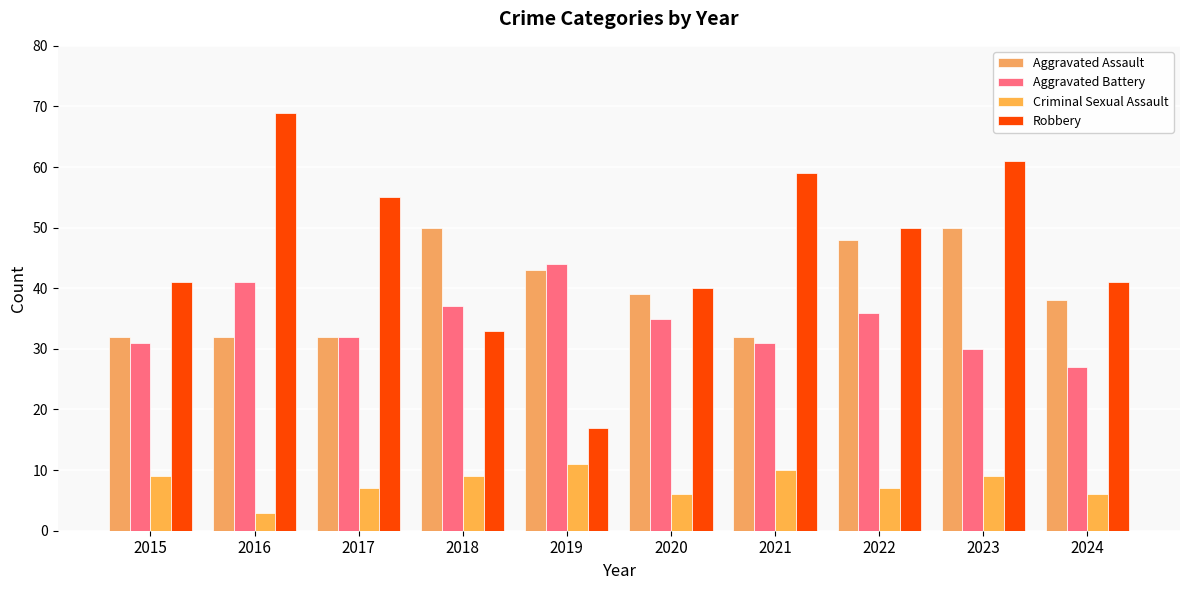

Which label corresponds to the smallest value in the chart?

2016